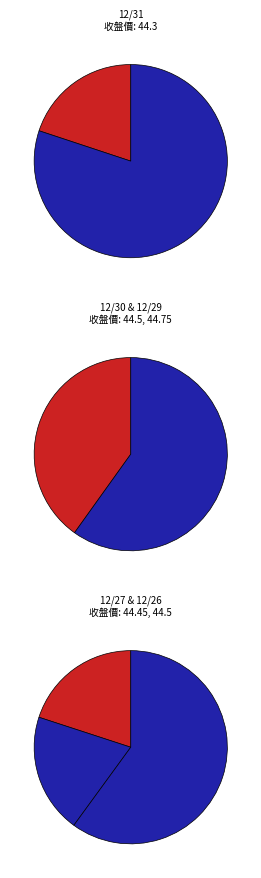

To the nearest percent, what percentage of the pie is 12/31?

20%